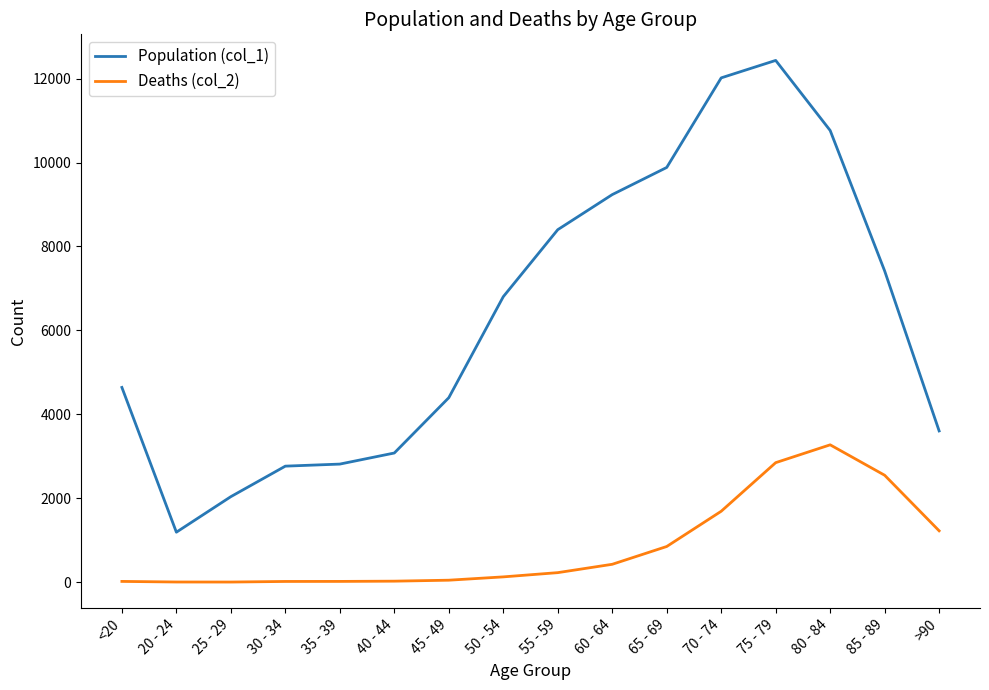

List the series in order of their peak value, highest first.

Population (col_1), Deaths (col_2)